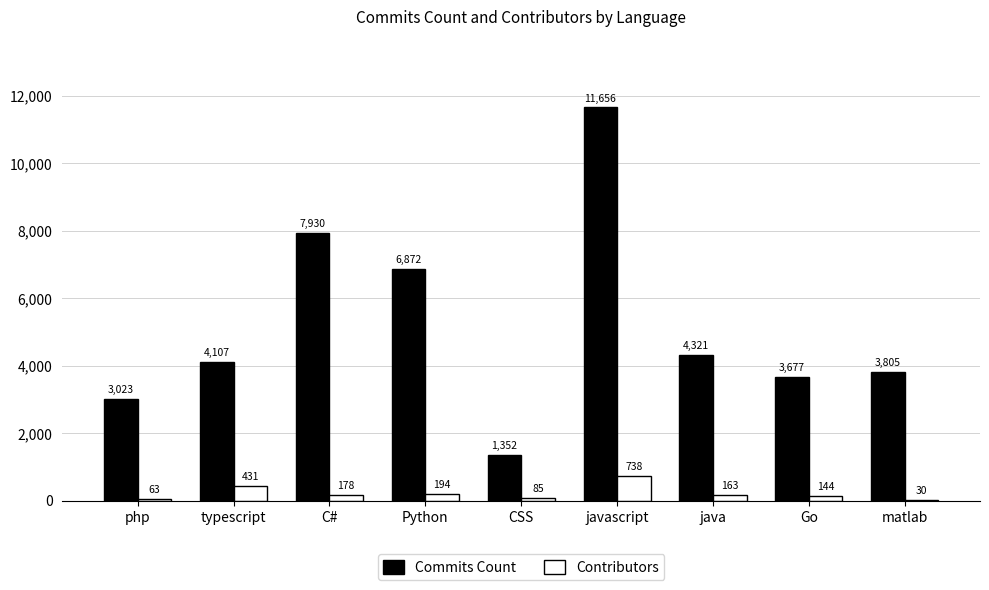

What is the sum of all Commits Count values?

46743